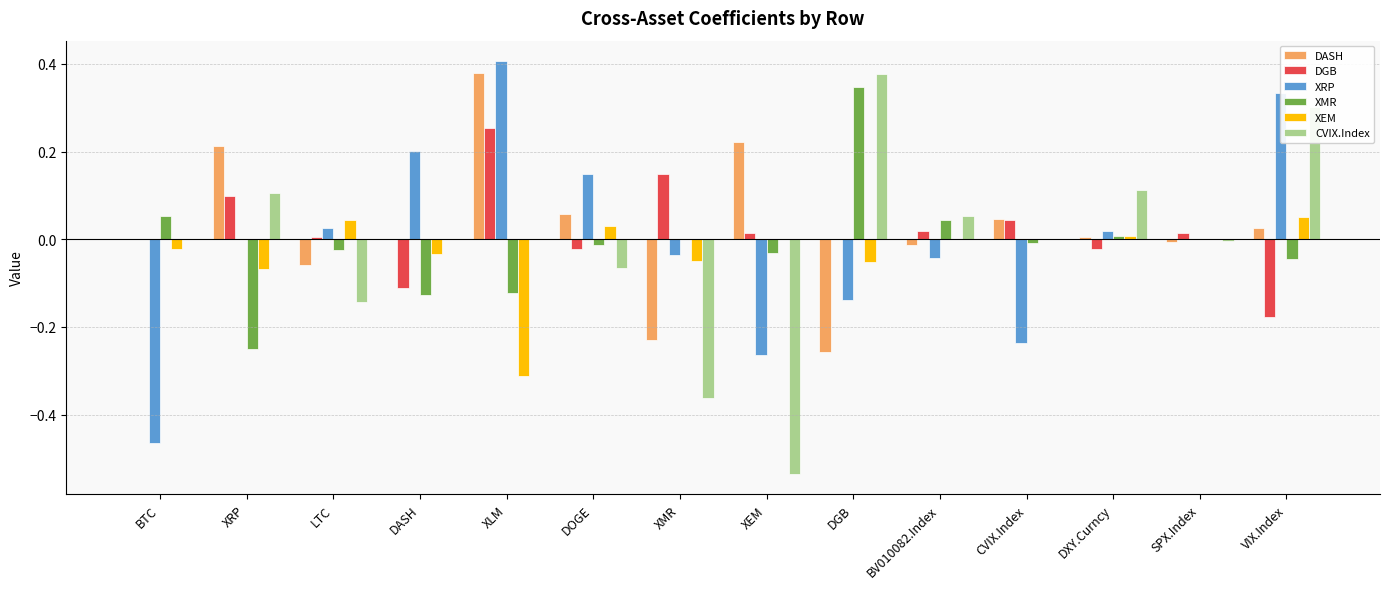

True or false: XRP has a value of 0.6 at SPX.Index.

False